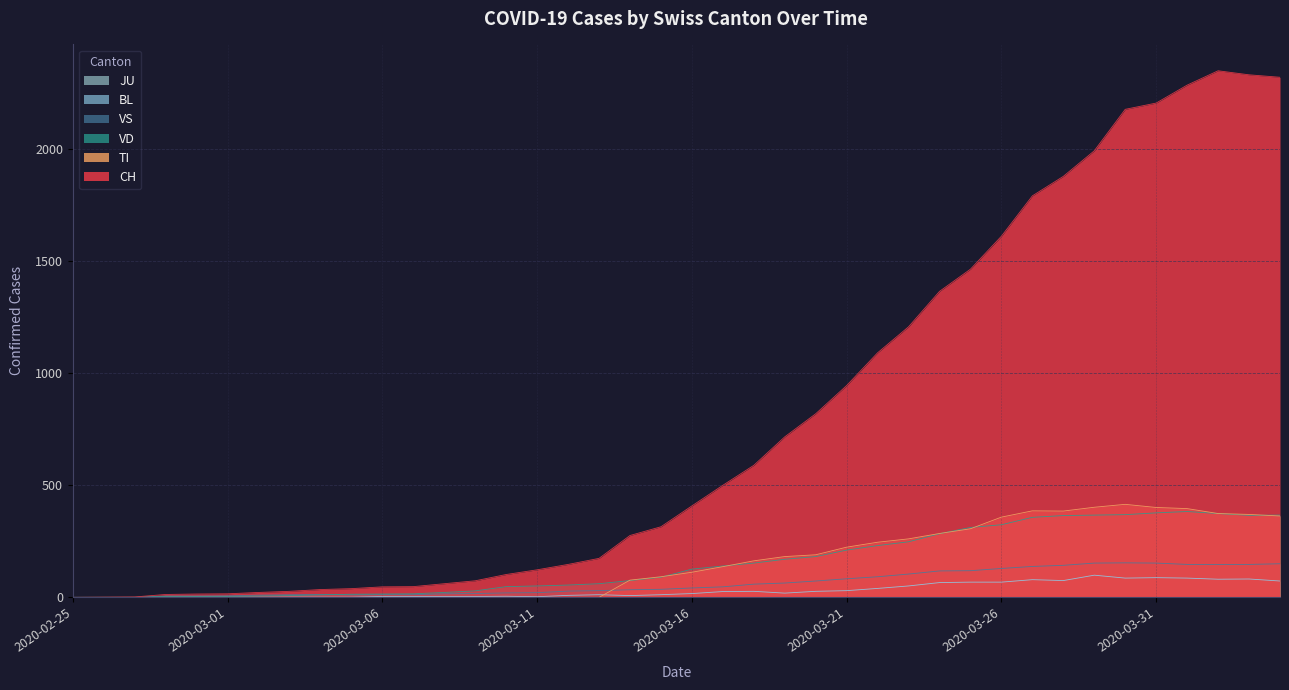

Where is the first local minimum for BL?

2020-03-11